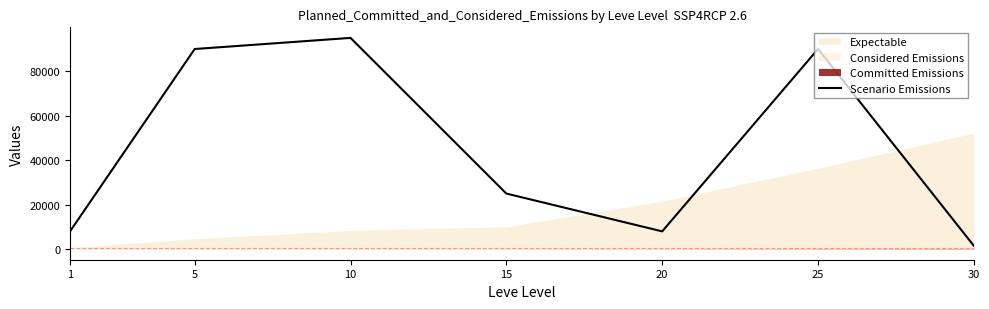

List the labels in order of value, smallest first.

30, 1, 20, 15, 5, 25, 10